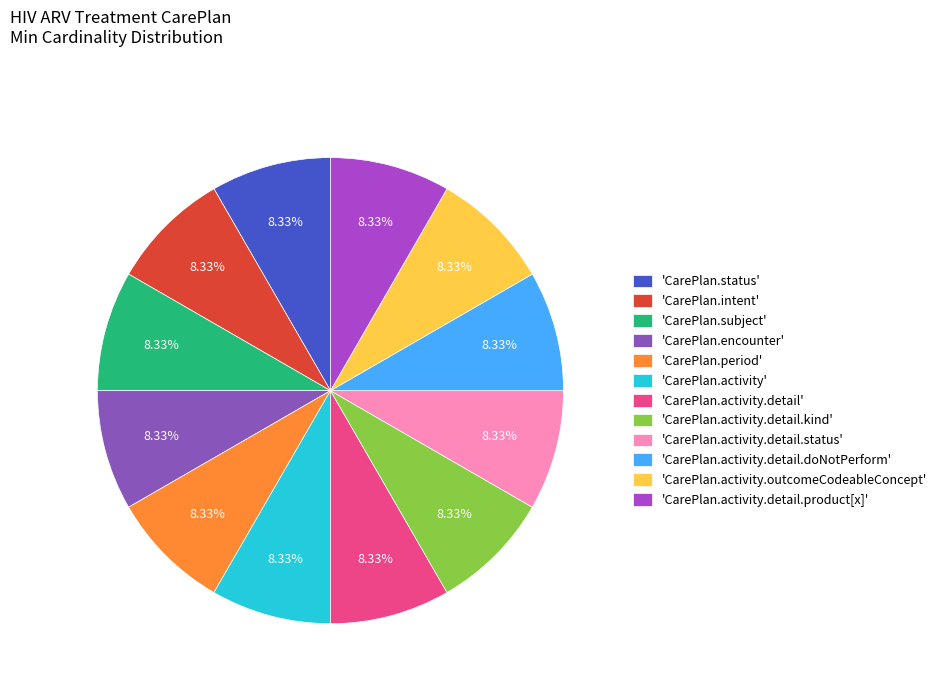

How many slices are in this pie chart?

12